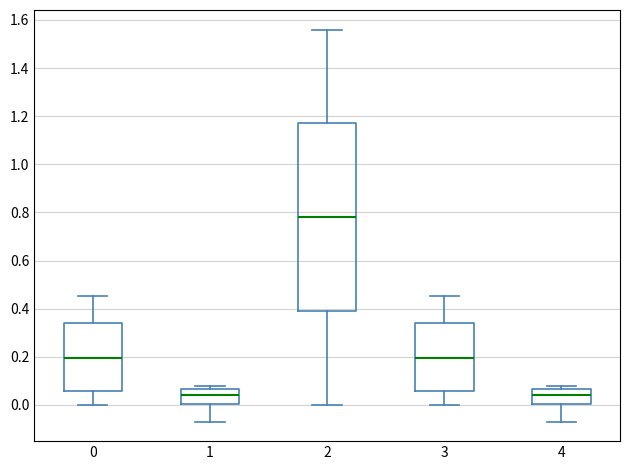

Which box's median line is the highest?

2